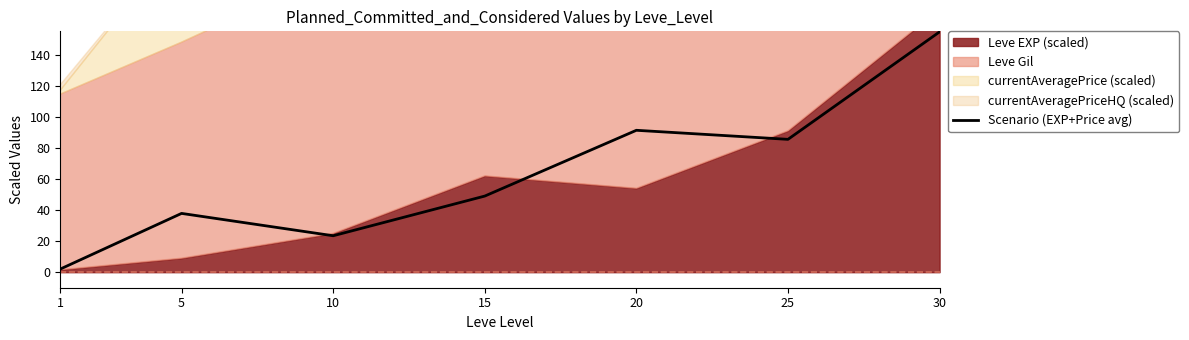

Is it true that the value at 5 is 7.7?

False